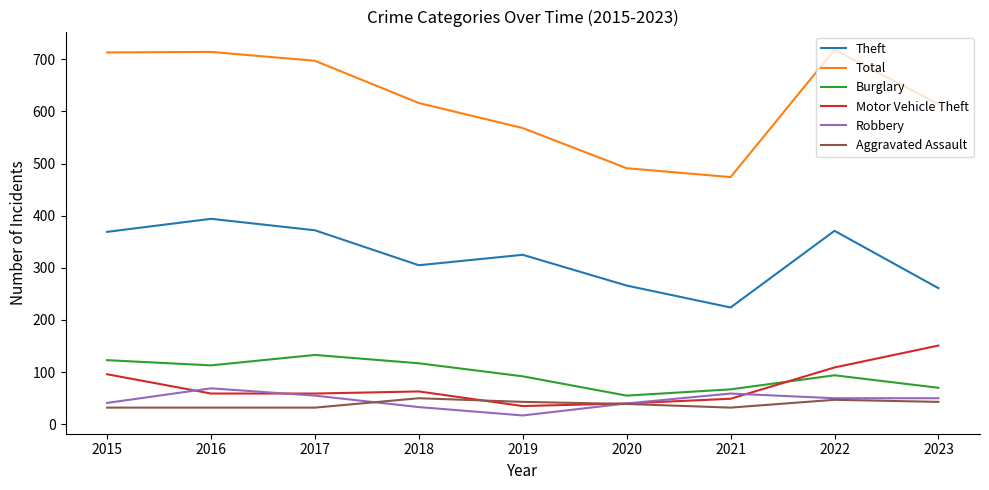

What is the sum of the Motor Vehicle Theft values at 2021 and 2015?

145